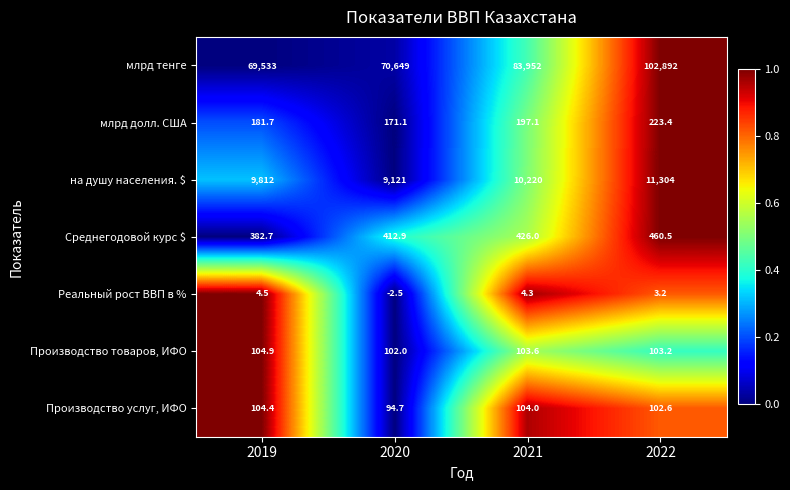

The млрд тенге series shows 122515.8 at 2021. True or false?

False